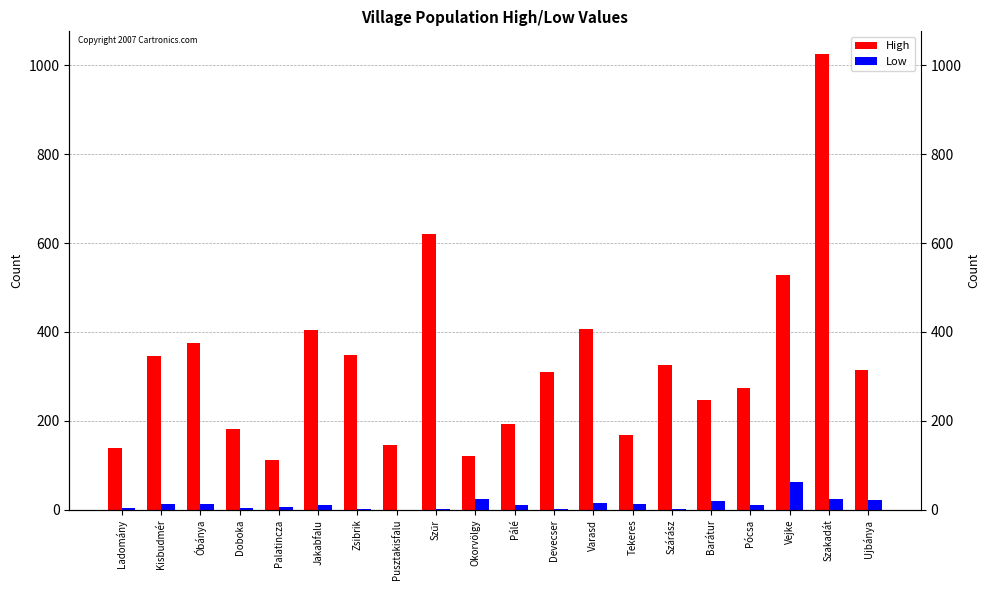

Read the High value at Pócsa, to the nearest 10.

280